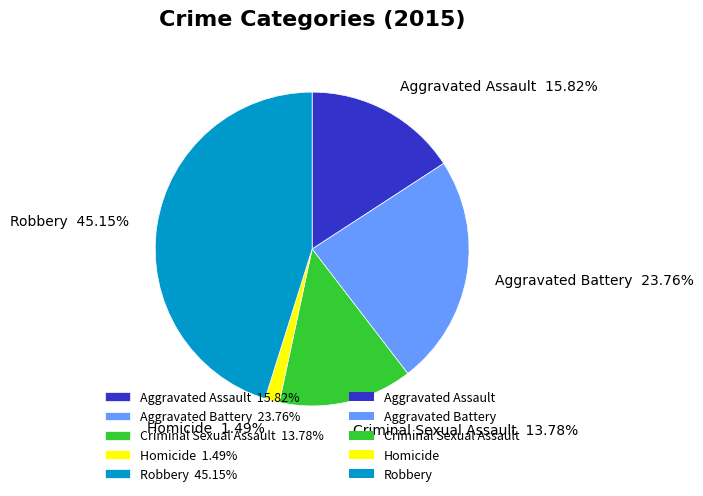

Rank the categories by value from lowest to highest.

Homicide, Criminal Sexual Assault, Aggravated Assault, Aggravated Battery, Robbery